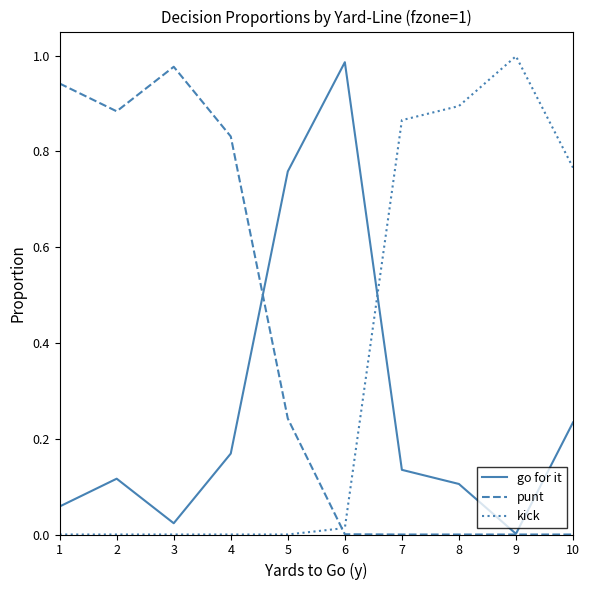

Is the value of kick at 9 greater than the value of punt at 4?

Yes